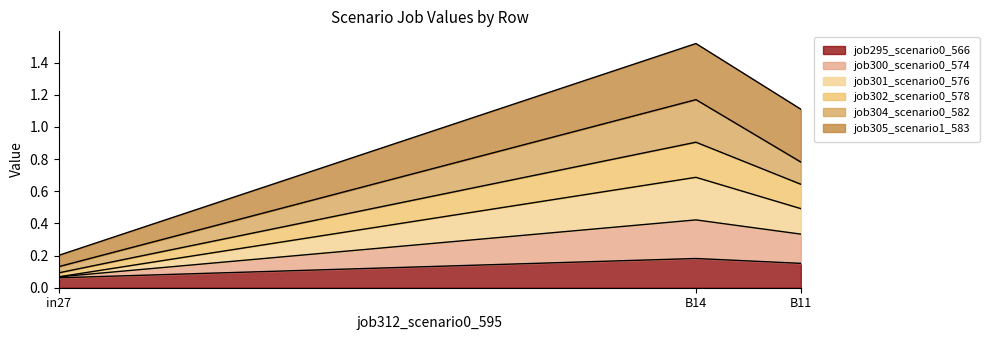

At which category is the sum across all series the highest?

B14